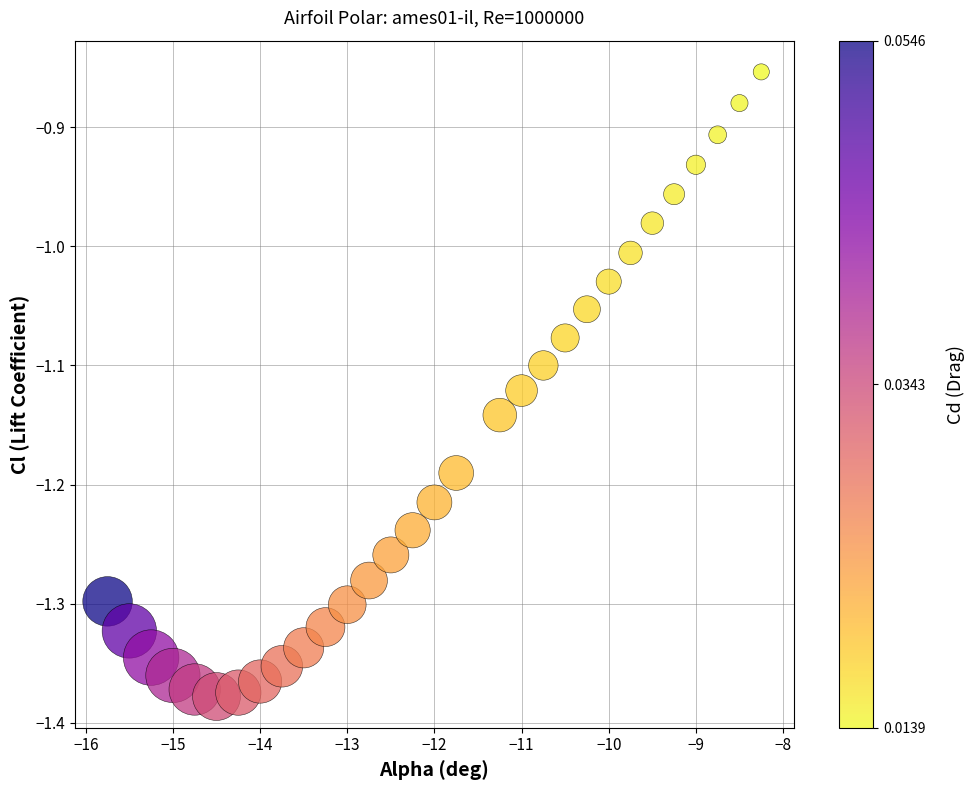

What is the range of X values (max minus min)?

7.5